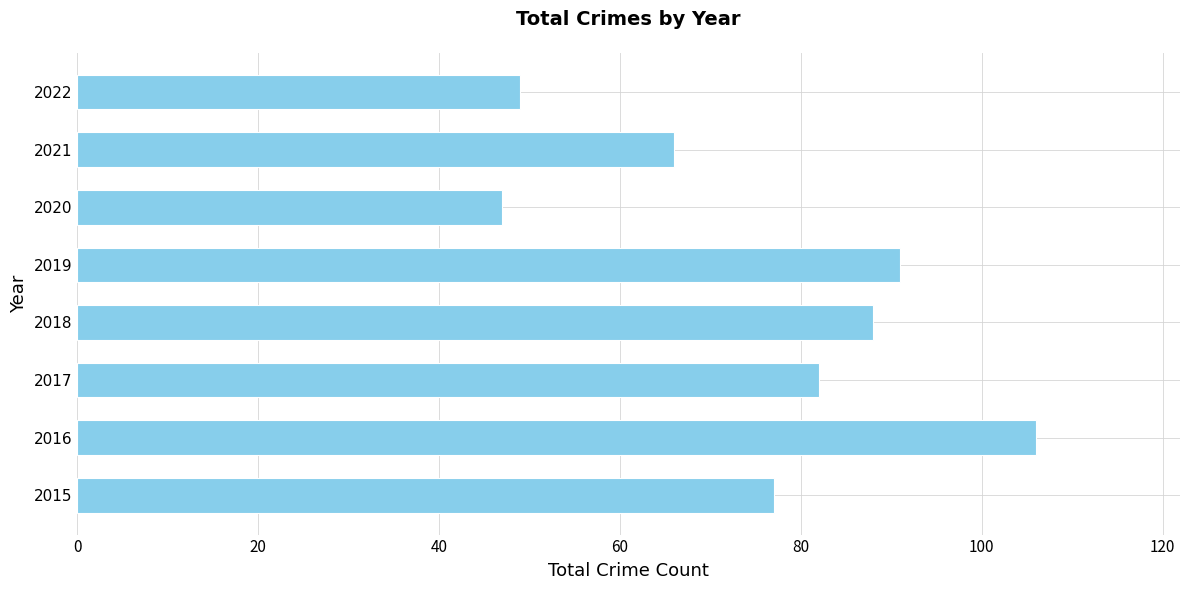

Between 2022 and 2016, which is larger?

2016